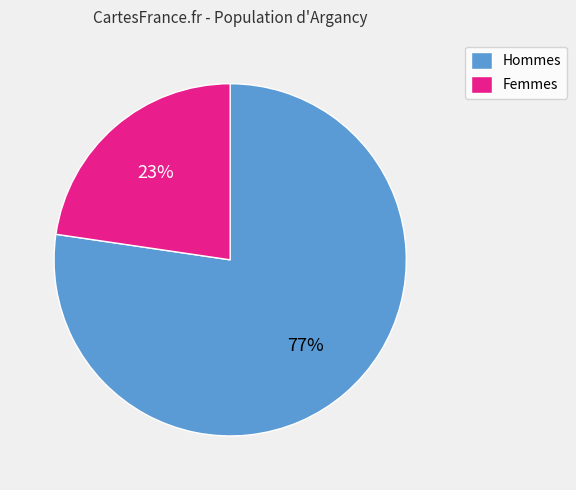

Combined, do Femmes and Hommes account for over 50%?

Yes